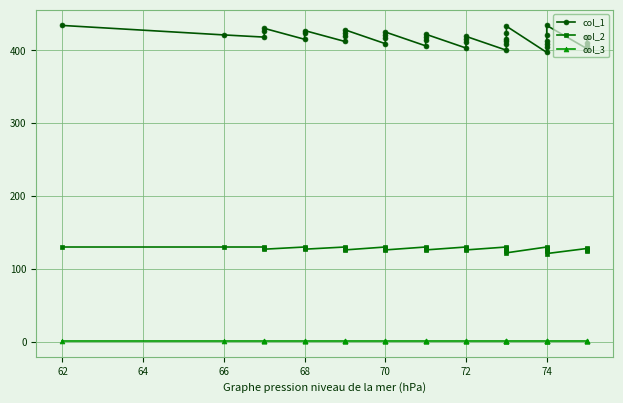

Which series changed the most between 72 and 76?

col_1